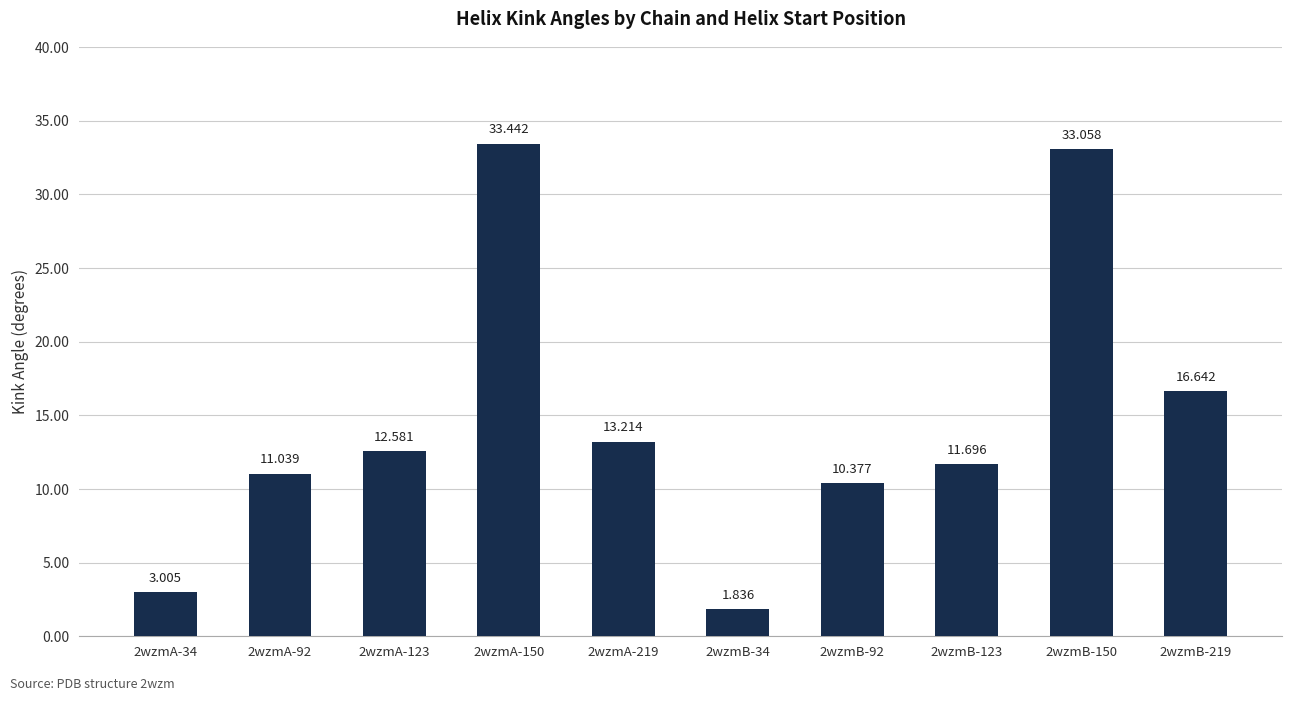

What is the sum of the values at 2wzmB-150 and 2wzmB-92?

43.4